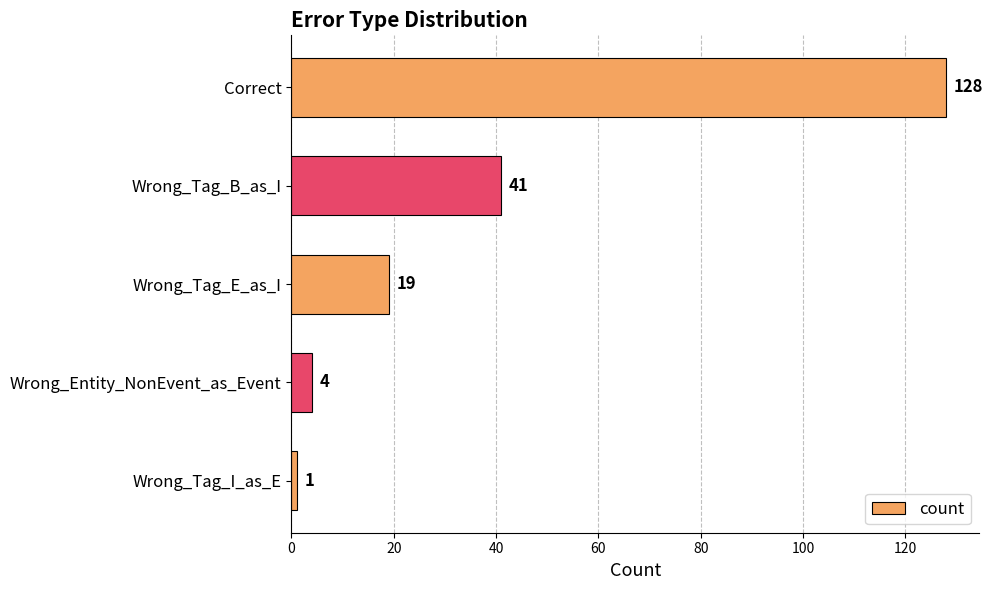

What is the label of the 5th bar from the bottom?

Correct